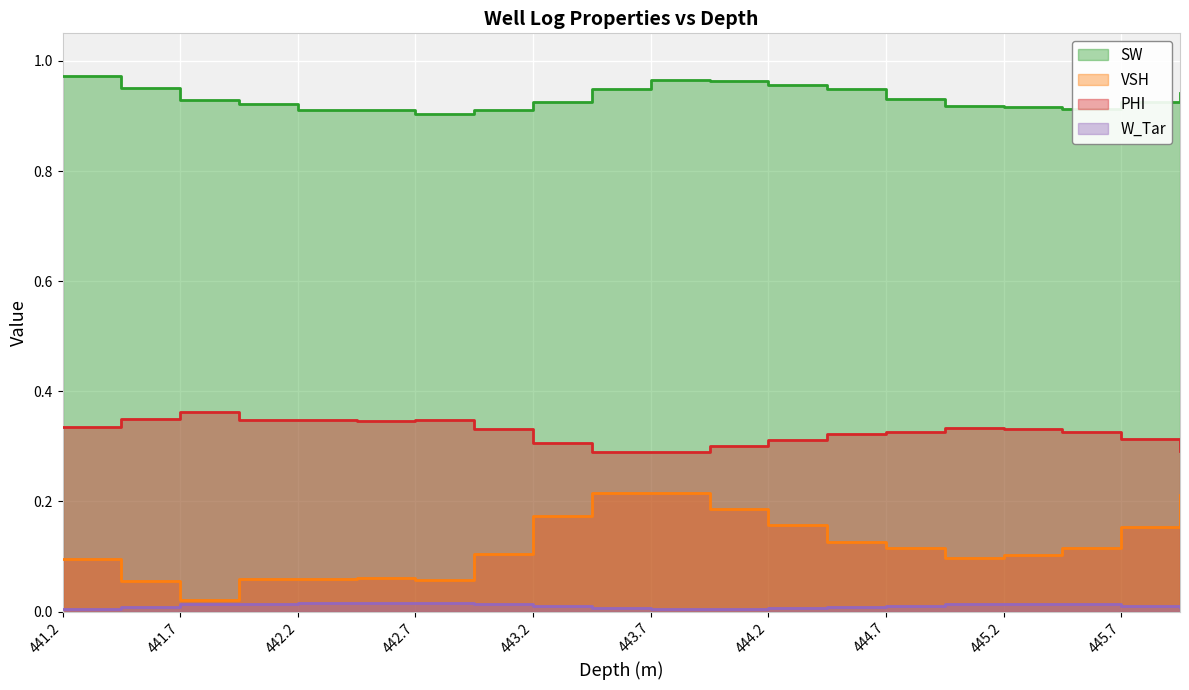

Rank the categories by W_Tar value from highest to lowest.

442.7, 442.2, 442.45, 442.95, 445.45, 441.7, 441.95, 444.95, 445.2, 443.2, 444.7, 445.7, 441.45, 444.45, 445.95, 443.45, 444.2, 443.7, 443.95, 441.2